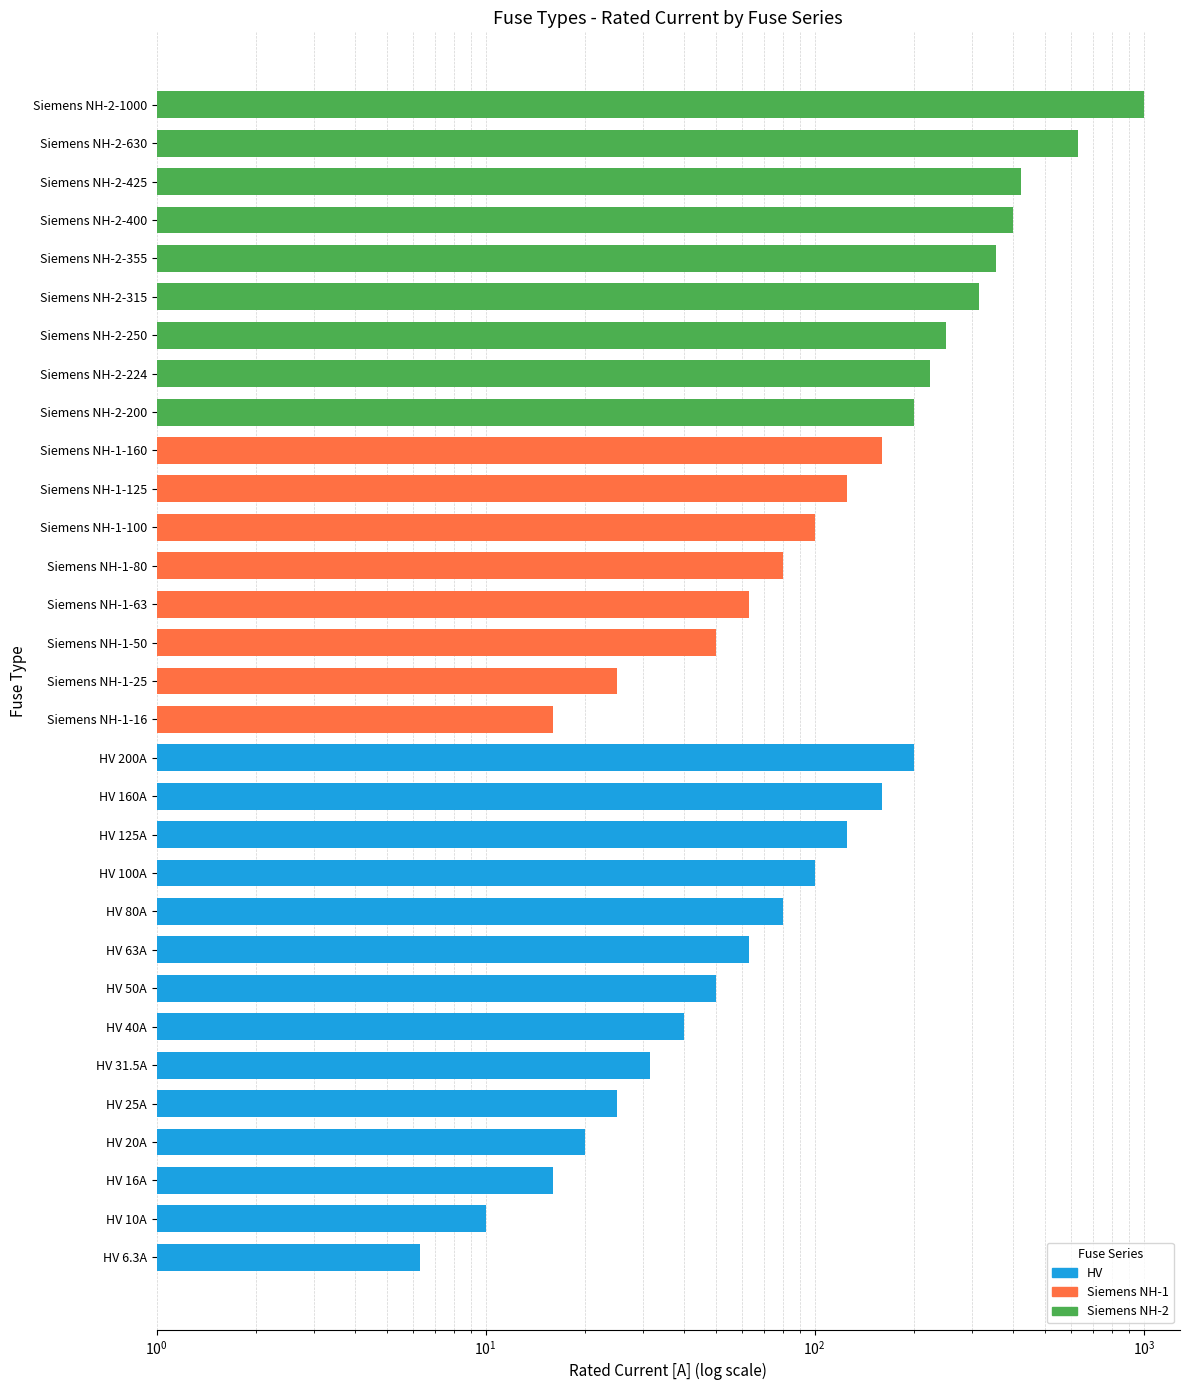

Read the value at HV 160A.

160.0